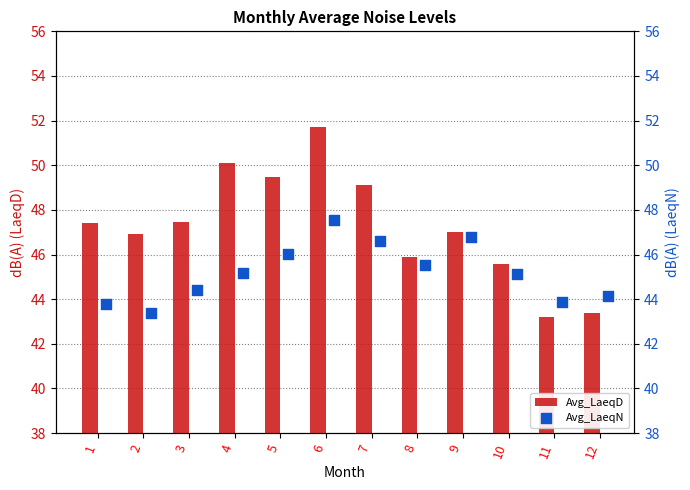

Which series has the largest Y range (max minus min)?

Avg_LaeqD